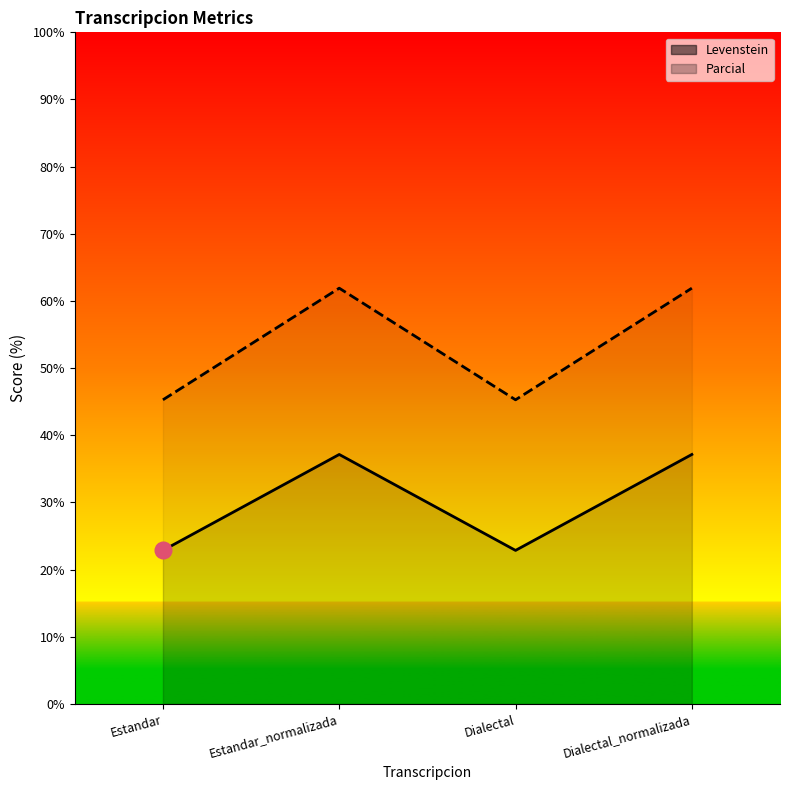

The value of Levenstein at Estandar_normalizada is 37.1. True or false?

True